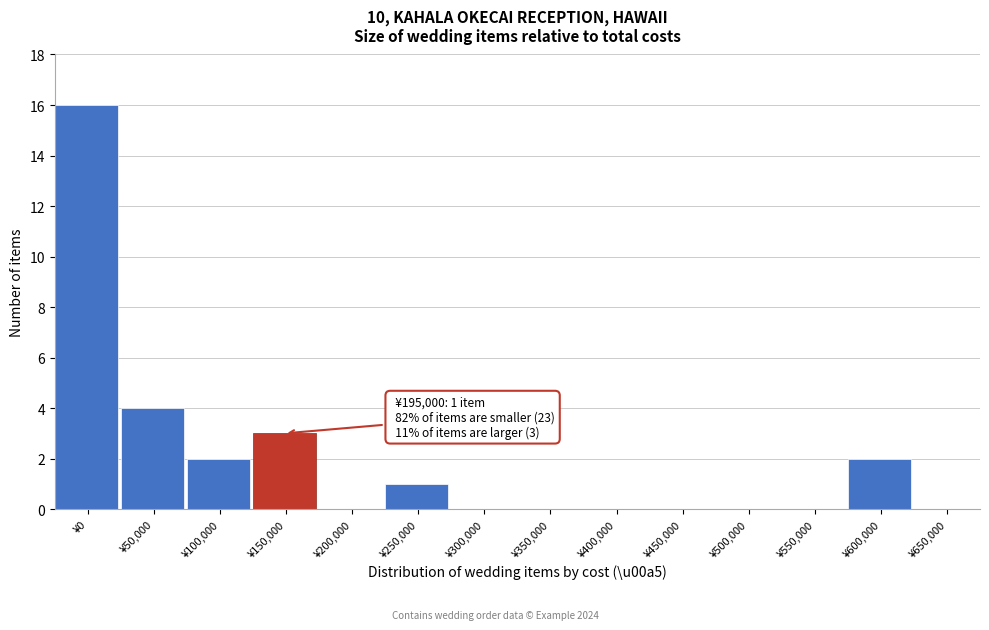

Reading left to right, extract all data points from this chart.

¥0=16	¥50,000=4	¥100,000=2	¥150,000=3	¥200,000=0	¥250,000=1	¥300,000=0	¥350,000=0	¥400,000=0	¥450,000=0	¥500,000=0	¥550,000=0	¥600,000=2	¥650,000=0